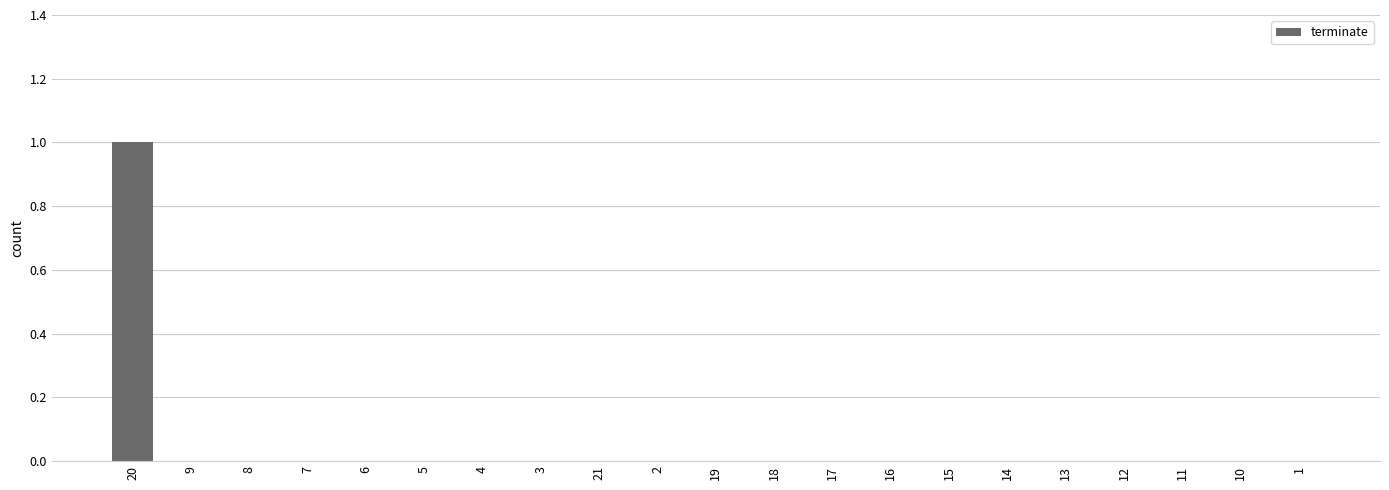

The chart shows a value of 0 at 12. True or false?

True